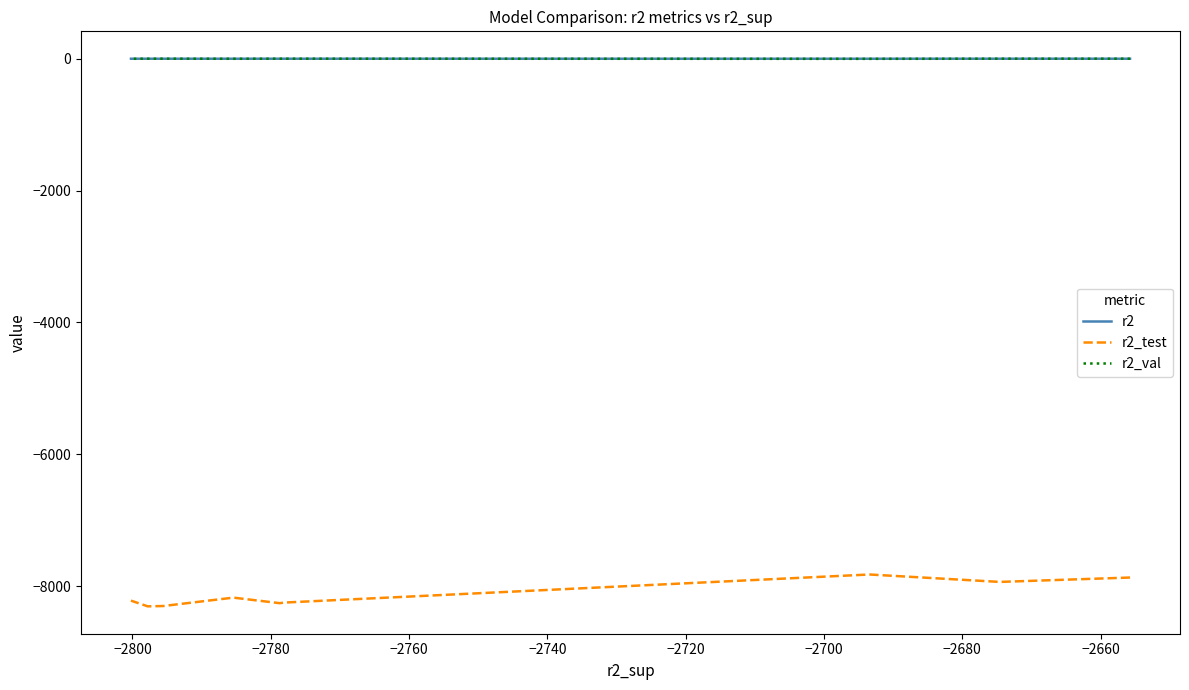

True or false: r2 has a value of 0.3 at −2680.

False